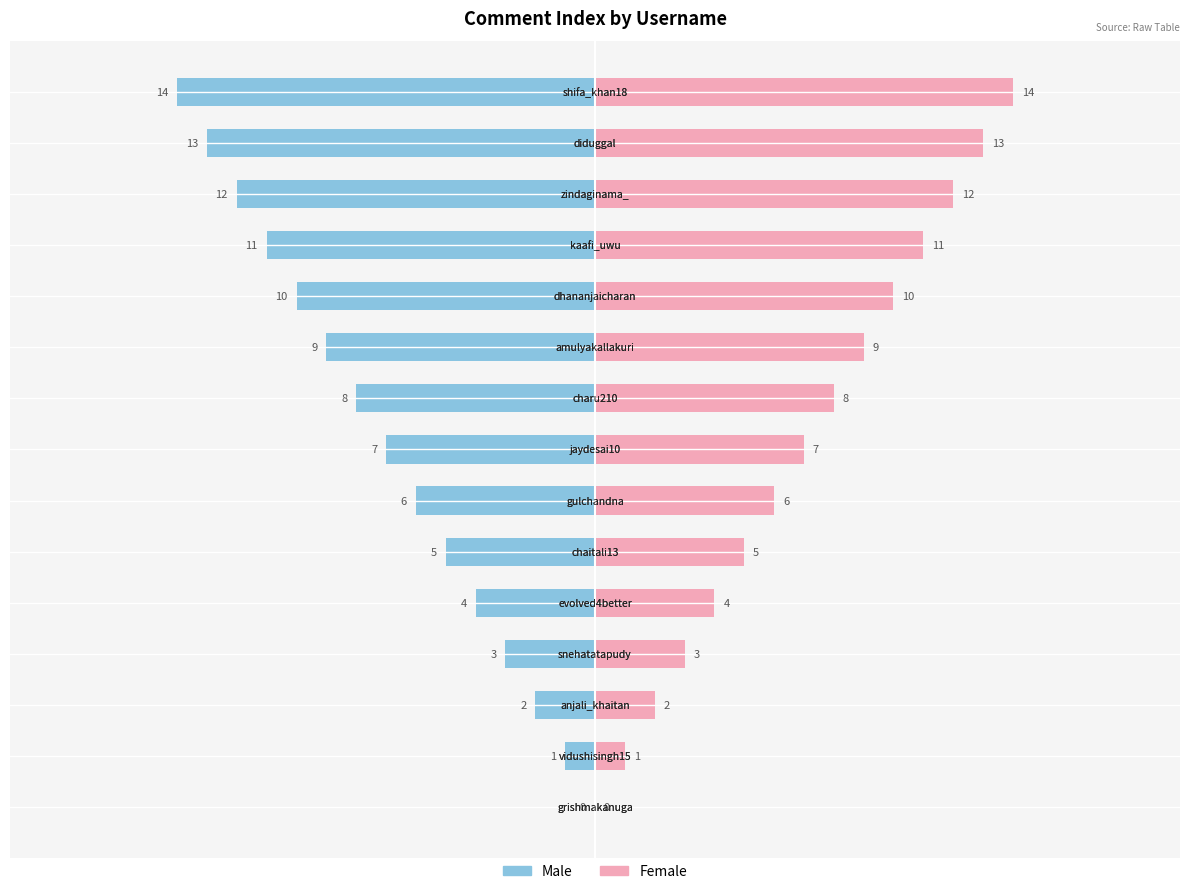

Reading left to right, what are all the values shown in this chart?

Male: 0	-1	-2	-3	-4	-5	-6	-7	-8	-9	-10	-11	-12	-13	-14
Female: 0	1	2	3	4	5	6	7	8	9	10	11	12	13	14